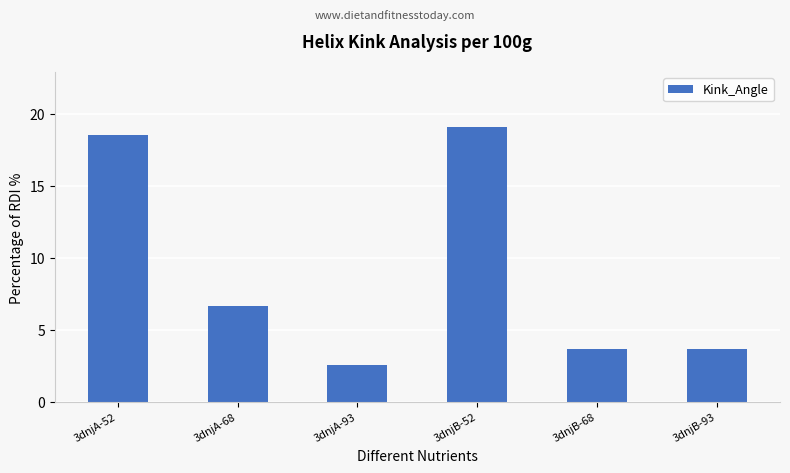

How many bars are there in total?

6